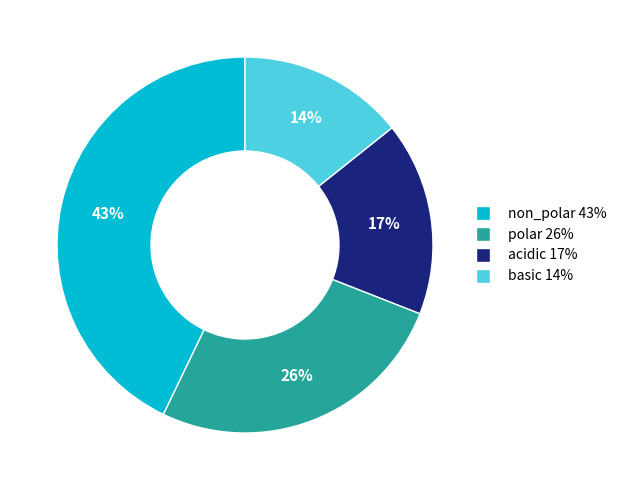

Which category has the smallest portion of the pie?

basic